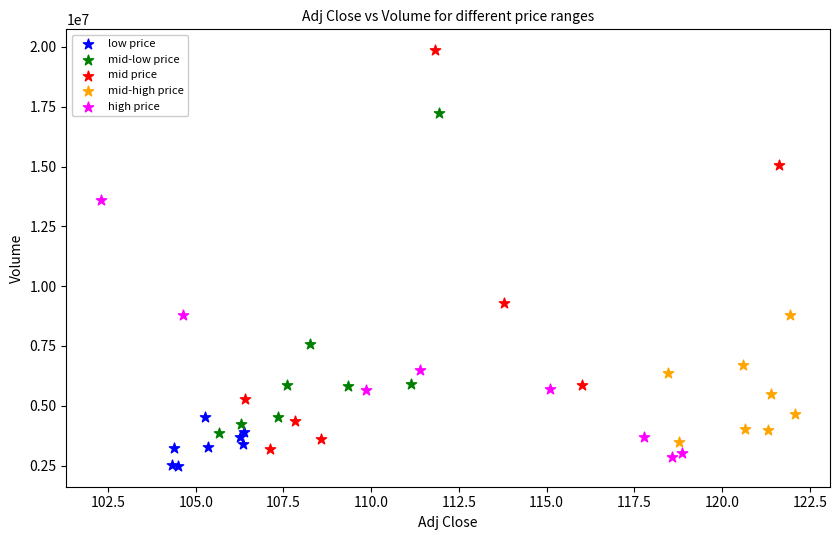

What are all the series names shown in the legend?

low price, mid-low price, mid price, mid-high price, high price